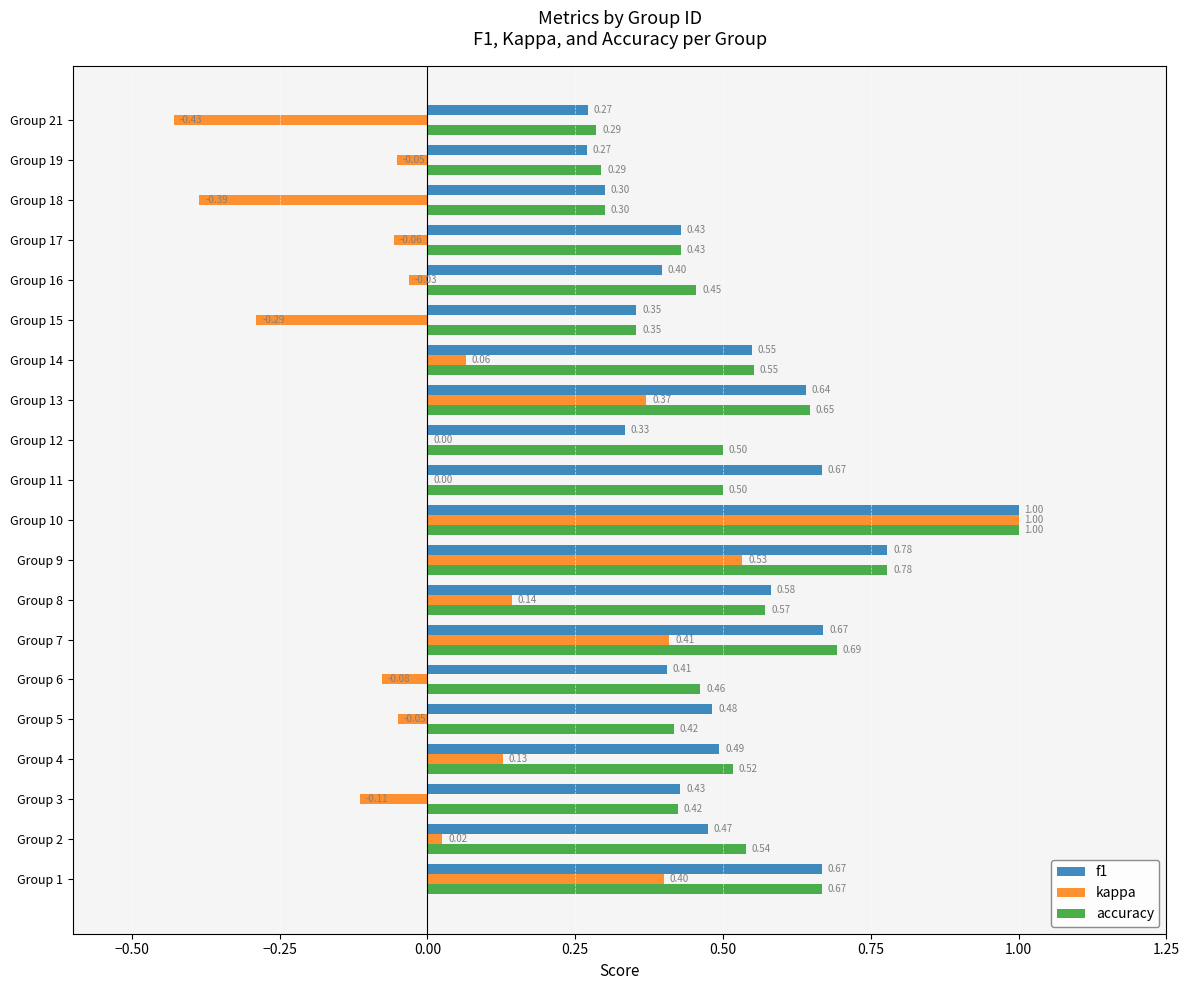

What is the sum of all kappa values?

1.6